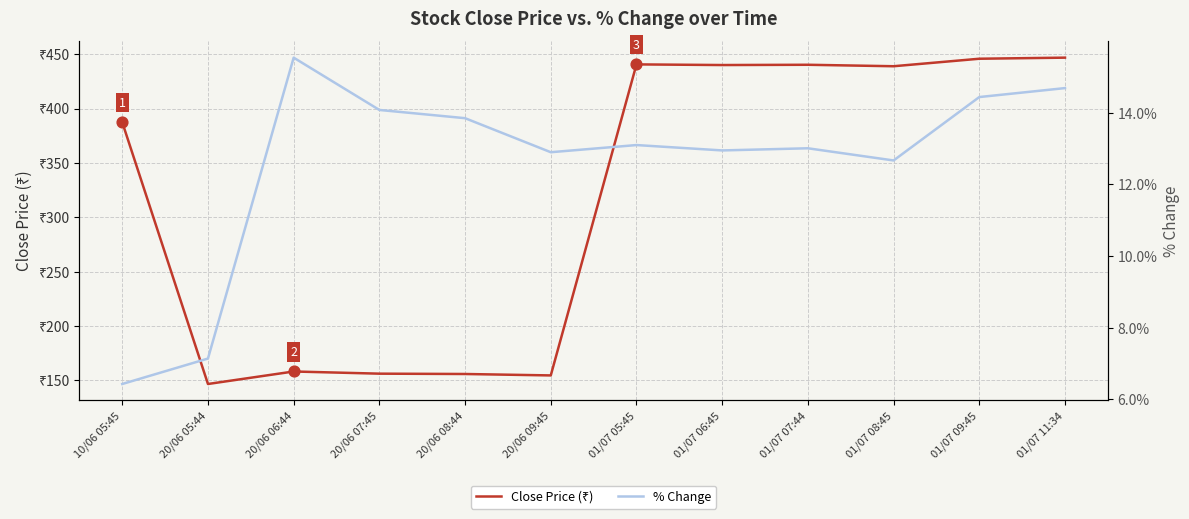

Which series has the largest Y range (max minus min)?

Close Price (₹)